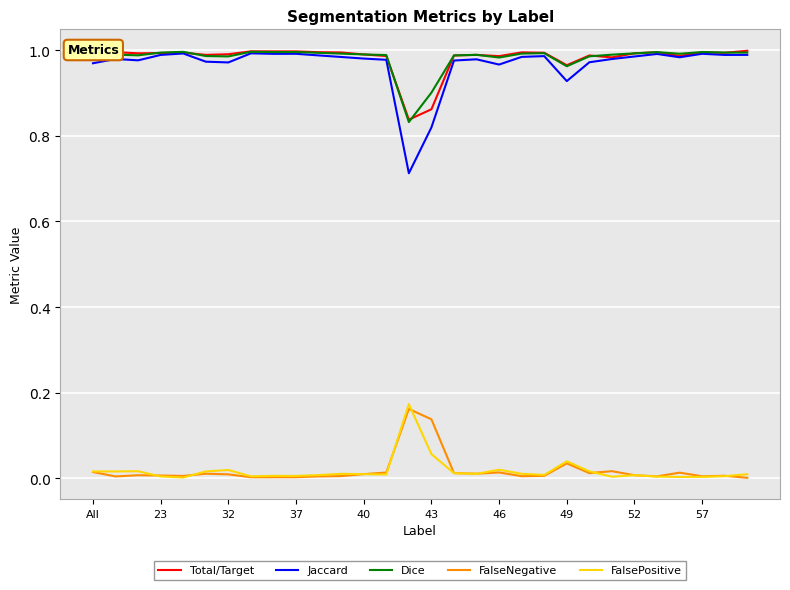

How many lines are shown in the chart?

5